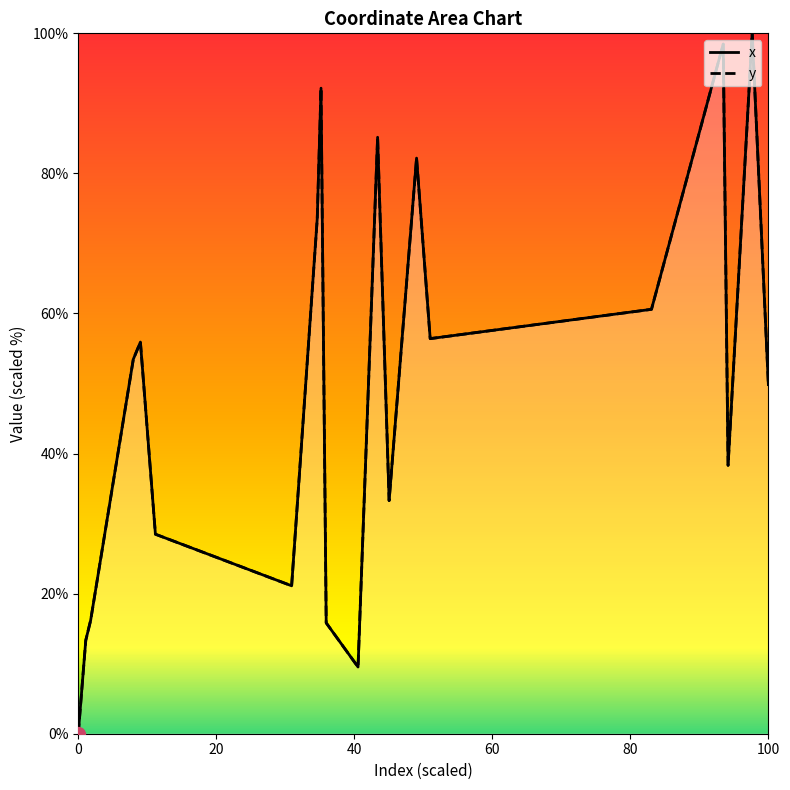

How many data points in y are less than 53?

10